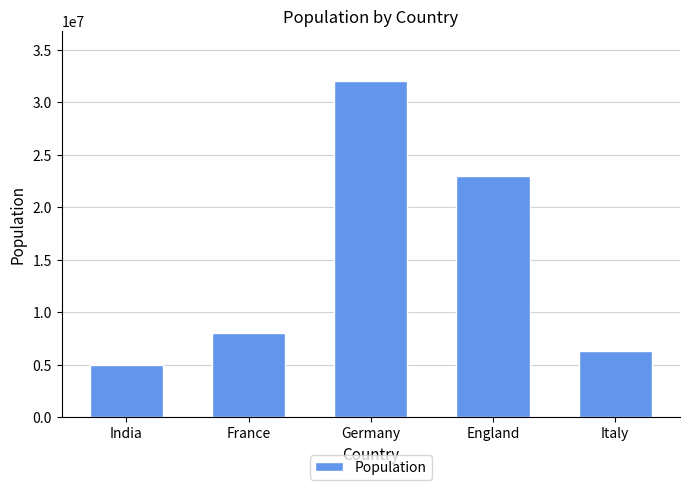

At which label is the value closest to 18500000?

England